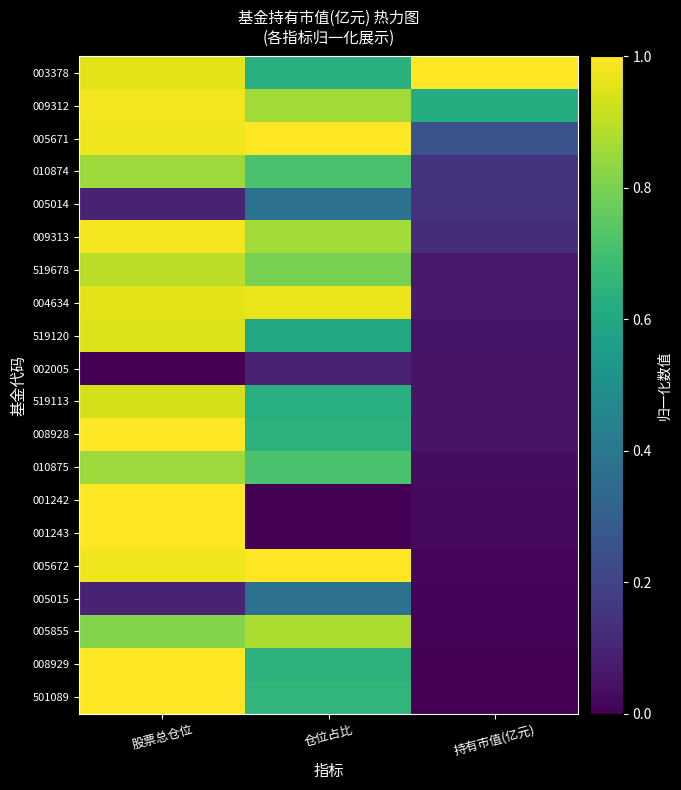

Reading left to right, list all the values displayed in this chart.

003378: 股票总仓位=1.0	仓位占比=0.6	持有市值(亿元)=1.0
009312: 股票总仓位=1.0	仓位占比=0.9	持有市值(亿元)=0.6
005671: 股票总仓位=1.0	仓位占比=1.0	持有市值(亿元)=0.3
010874: 股票总仓位=0.9	仓位占比=0.7	持有市值(亿元)=0.1
005014: 股票总仓位=0.1	仓位占比=0.4	持有市值(亿元)=0.1
009313: 股票总仓位=1.0	仓位占比=0.9	持有市值(亿元)=0.1
519678: 股票总仓位=0.9	仓位占比=0.8	持有市值(亿元)=0.1
004634: 股票总仓位=1.0	仓位占比=1.0	持有市值(亿元)=0.1
519120: 股票总仓位=0.9	仓位占比=0.6	持有市值(亿元)=0.1
002005: 股票总仓位=0.0	仓位占比=0.1	持有市值(亿元)=0.1
519113: 股票总仓位=0.9	仓位占比=0.6	持有市值(亿元)=0.1
008928: 股票总仓位=1.0	仓位占比=0.6	持有市值(亿元)=0.1
010875: 股票总仓位=0.9	仓位占比=0.7	持有市值(亿元)=0.0
001242: 股票总仓位=1.0	仓位占比=0.0	持有市值(亿元)=0.0
001243: 股票总仓位=1.0	仓位占比=0.0	持有市值(亿元)=0.0
005672: 股票总仓位=1.0	仓位占比=1.0	持有市值(亿元)=0.0
005015: 股票总仓位=0.1	仓位占比=0.4	持有市值(亿元)=0.0
005855: 股票总仓位=0.8	仓位占比=0.9	持有市值(亿元)=0.0
008929: 股票总仓位=1.0	仓位占比=0.6	持有市值(亿元)=0.0
501089: 股票总仓位=1.0	仓位占比=0.7	持有市值(亿元)=0.0